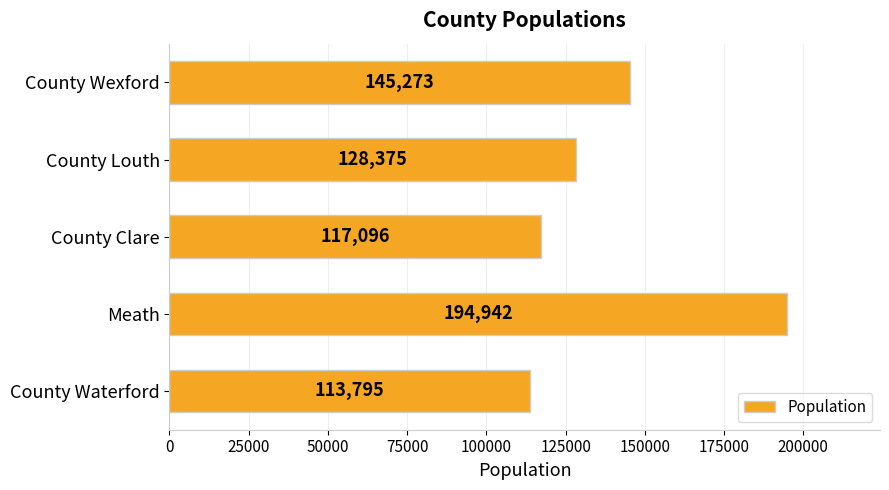

Rank the categories by value from highest to lowest.

Meath, County Wexford, County Louth, County Clare, County Waterford